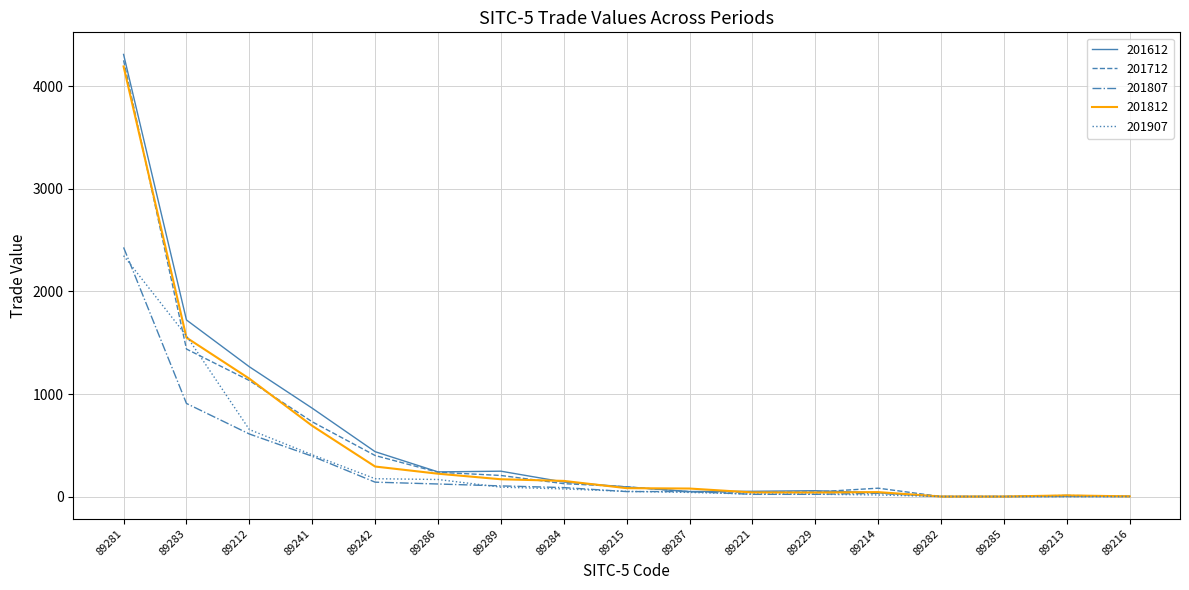

Where is 201812 nearest to the value 2097?

89283